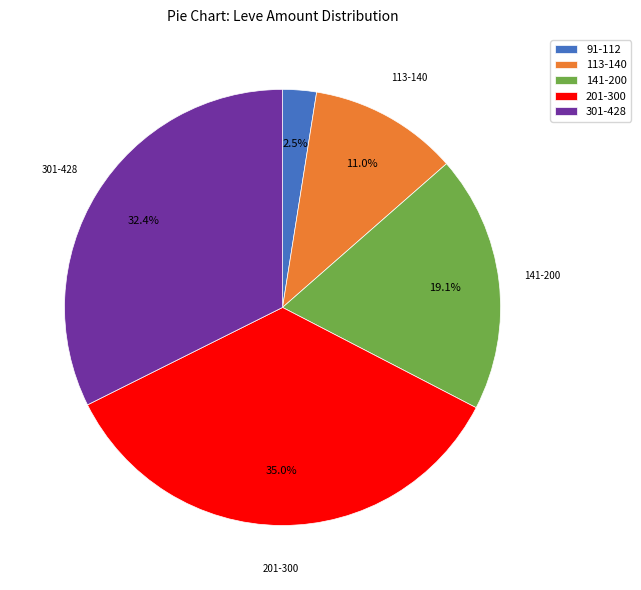

Which category has the biggest portion of the pie?

201-300